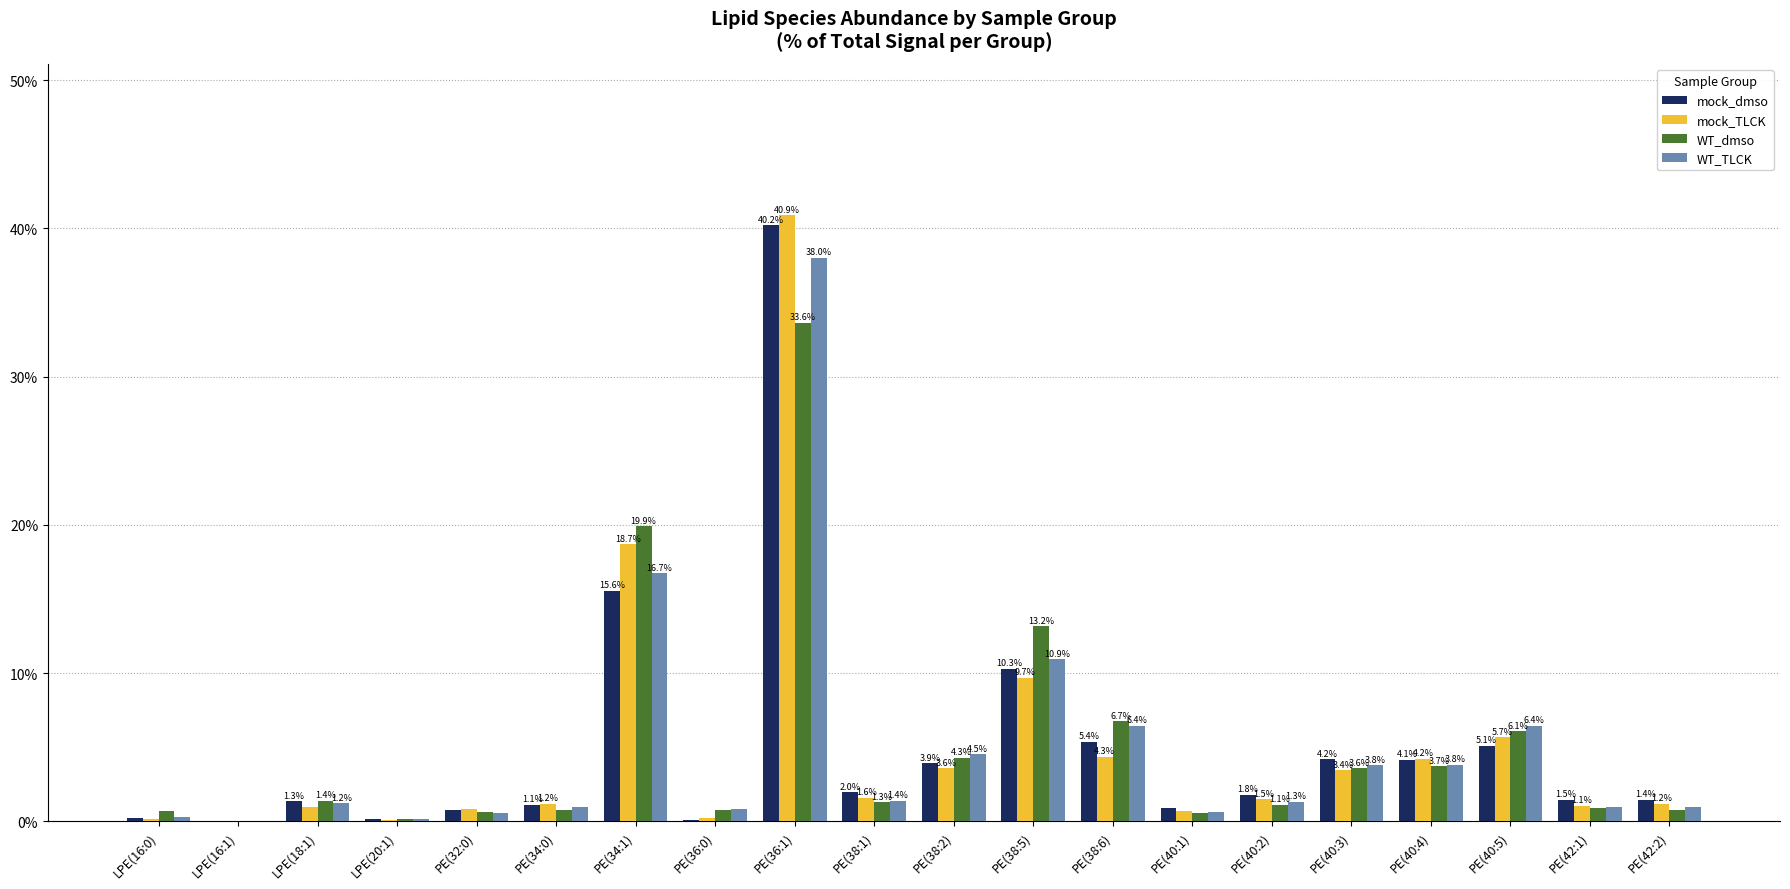

What is the average value of the mock_TLCK series?

5.0